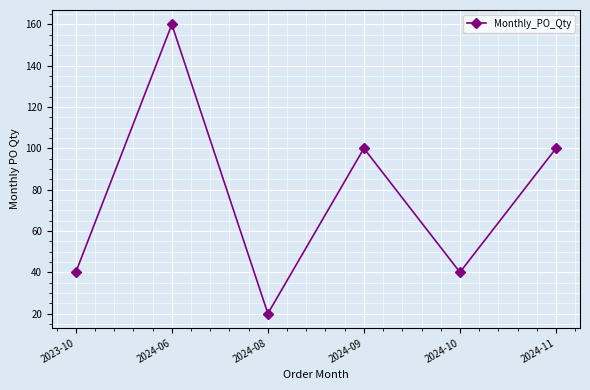

Reading left to right, list all the values displayed in this chart.

40	160	20	100	40	100